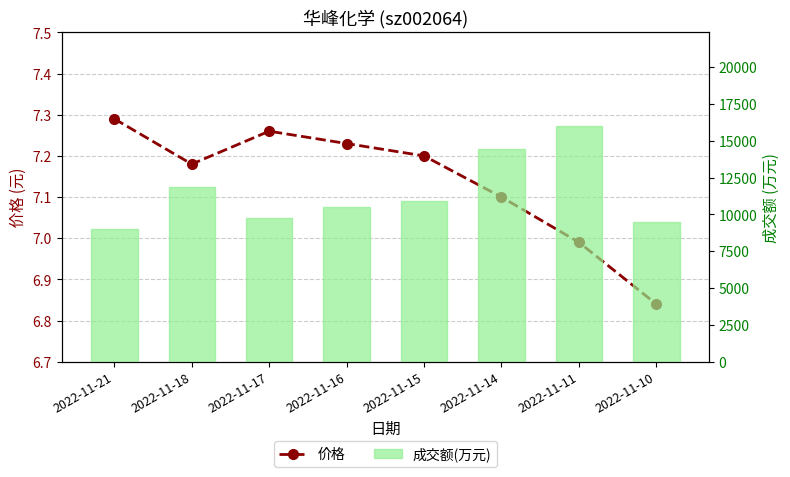

What is the value of the 成交额(万元) bar at the 4th from the left?

10499.0